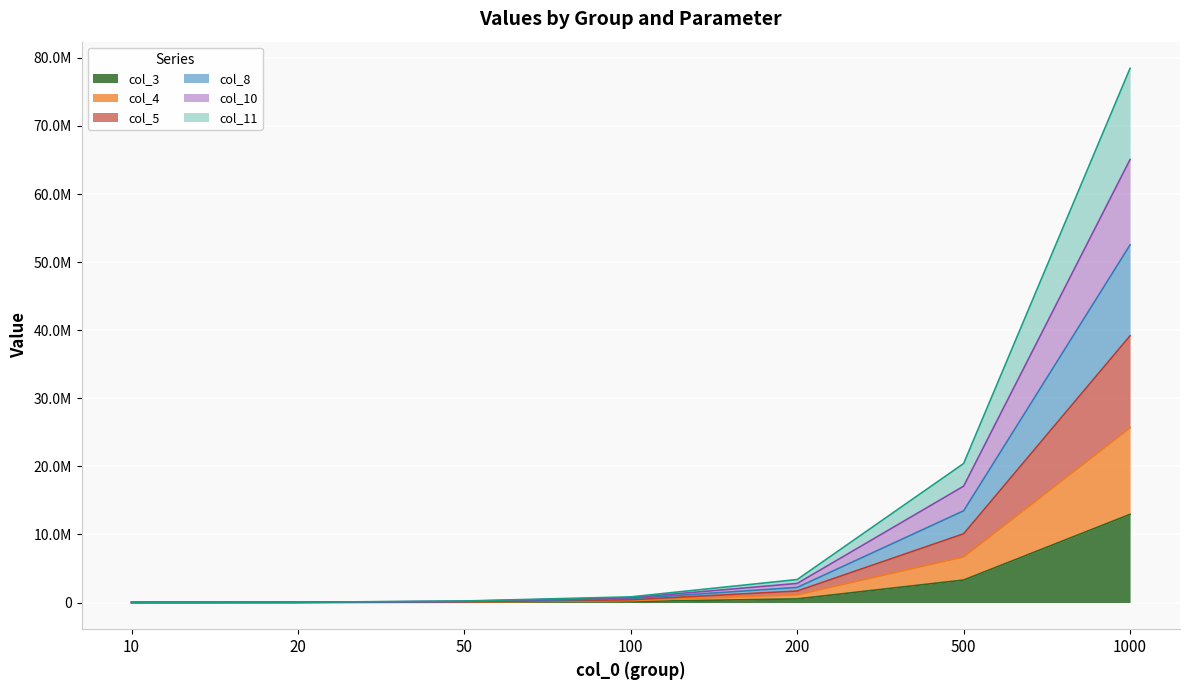

At which category does the chart reach its minimum across all series?

10